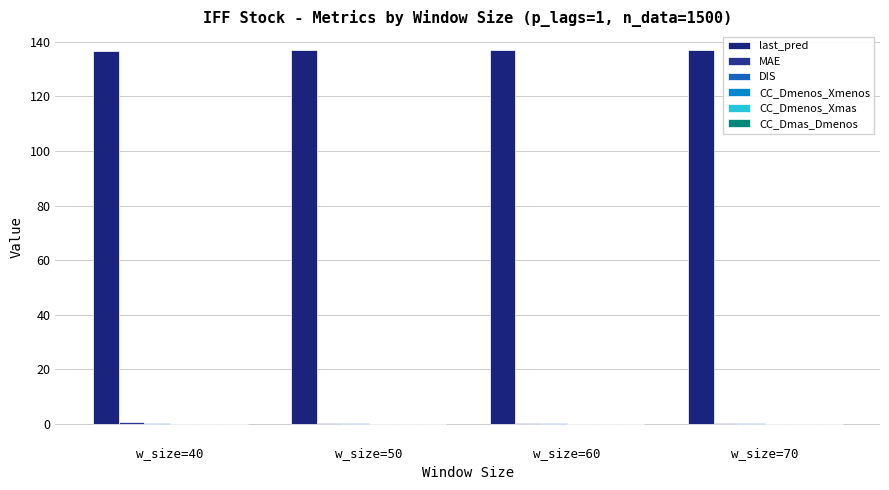

At which category is the sum across all series the highest?

w_size=50